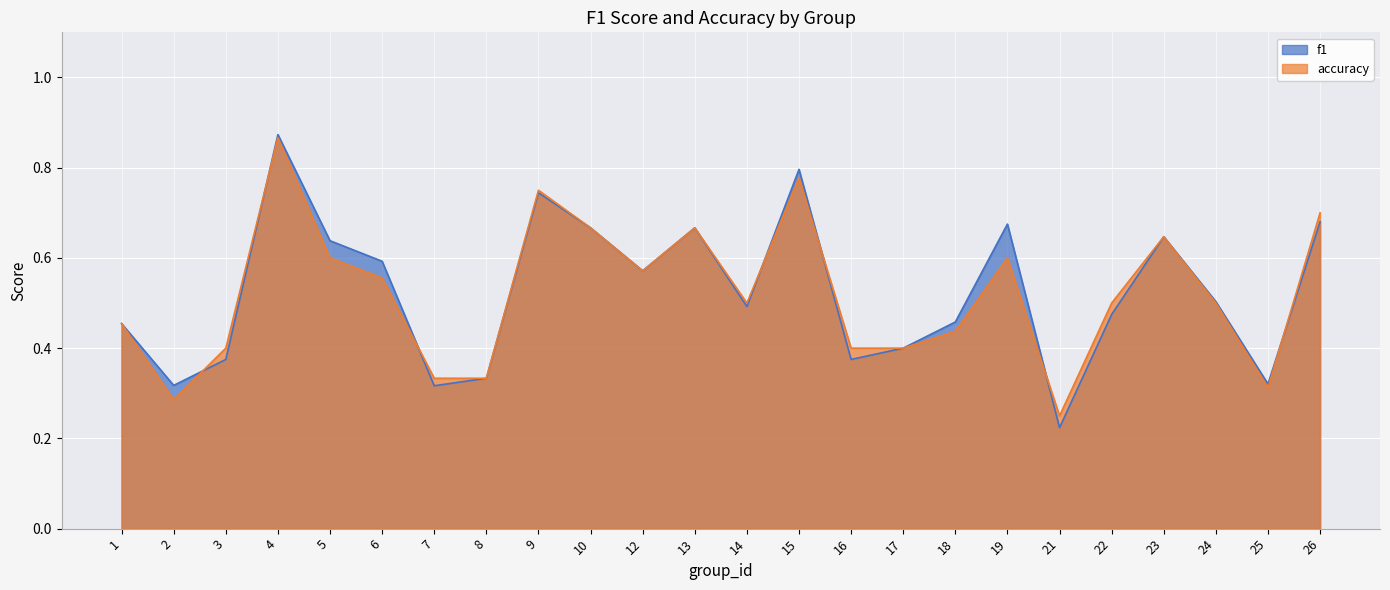

Where is the first local maximum for f1?

4